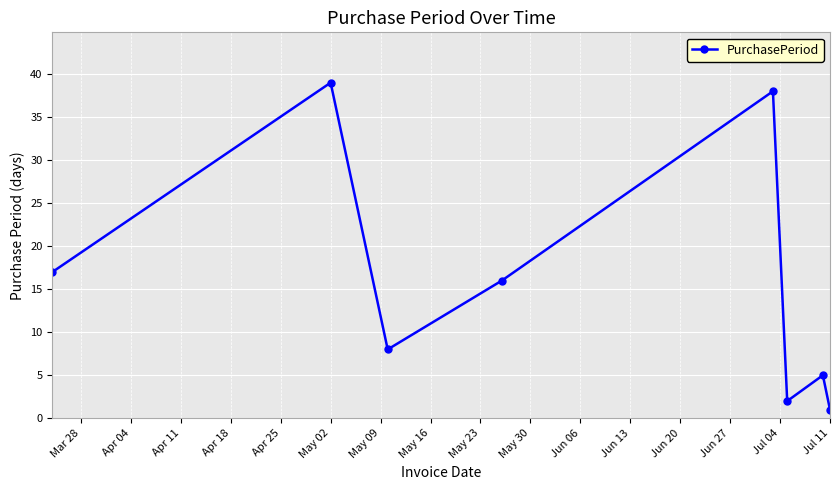

What is the value of the 6th point from the left?

2